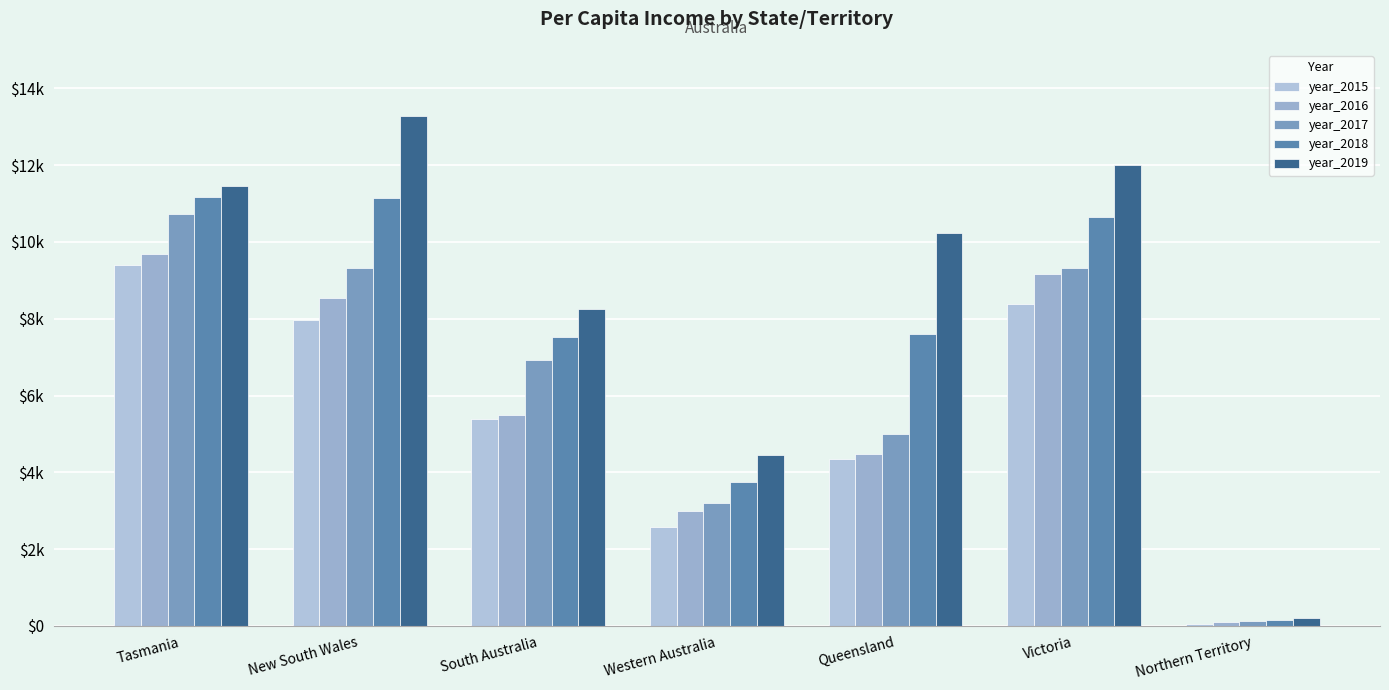

Does the chart contain stacked bars?

No